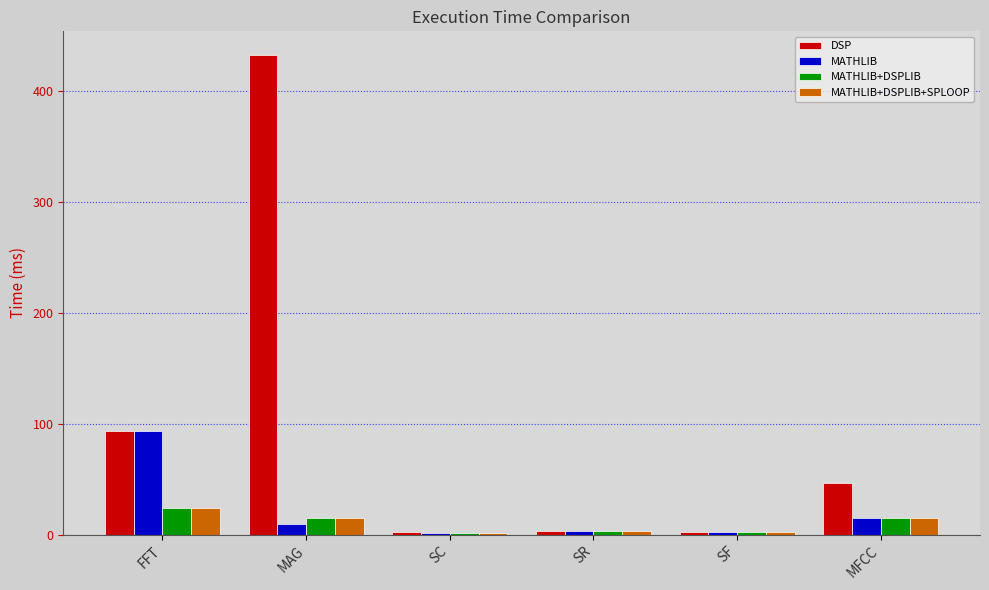

How many distinct data groups are displayed?

4